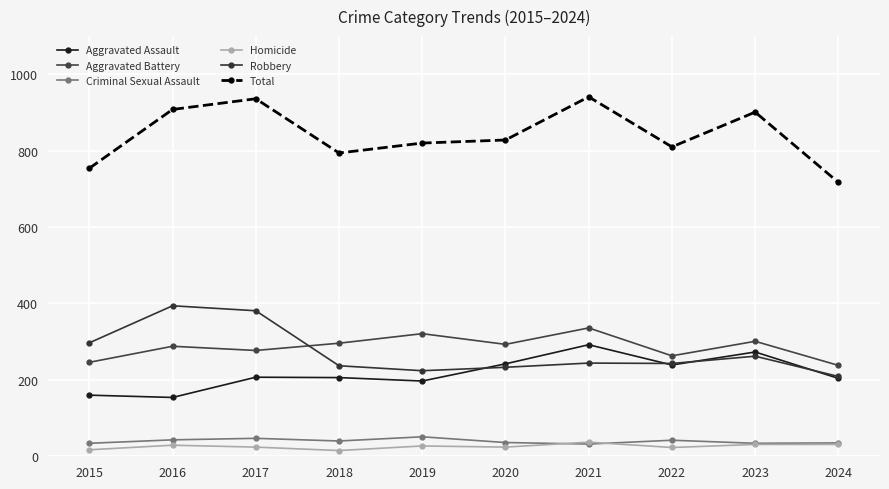

Reading left to right, transcribe all the data shown in this chart.

Aggravated Assault: 2015=160	2016=154	2017=207	2018=206	2019=197	2020=242	2021=292	2022=239	2023=273	2024=204
Aggravated Battery: 2015=246	2016=288	2017=277	2018=296	2019=321	2020=293	2021=336	2022=263	2023=301	2024=238
Criminal Sexual Assault: 2015=34	2016=43	2017=47	2018=40	2019=51	2020=36	2021=32	2022=42	2023=34	2024=35
Homicide: 2015=17	2016=29	2017=24	2018=15	2019=27	2020=24	2021=37	2022=23	2023=31	2024=31
Robbery: 2015=297	2016=394	2017=381	2018=237	2019=224	2020=233	2021=244	2022=243	2023=262	2024=209
Total: 2015=754	2016=908	2017=936	2018=794	2019=820	2020=828	2021=941	2022=810	2023=901	2024=717